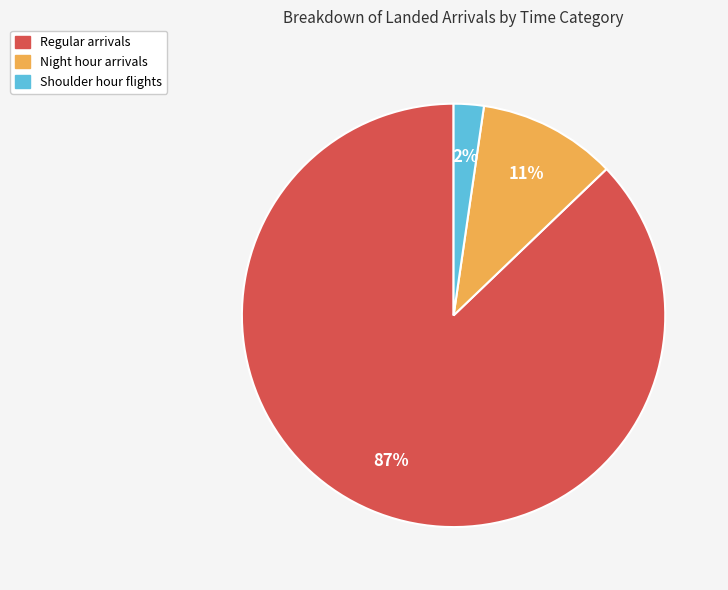

Rank the categories by value from lowest to highest.

Shoulder hour flights, Night hour arrivals, Regular arrivals